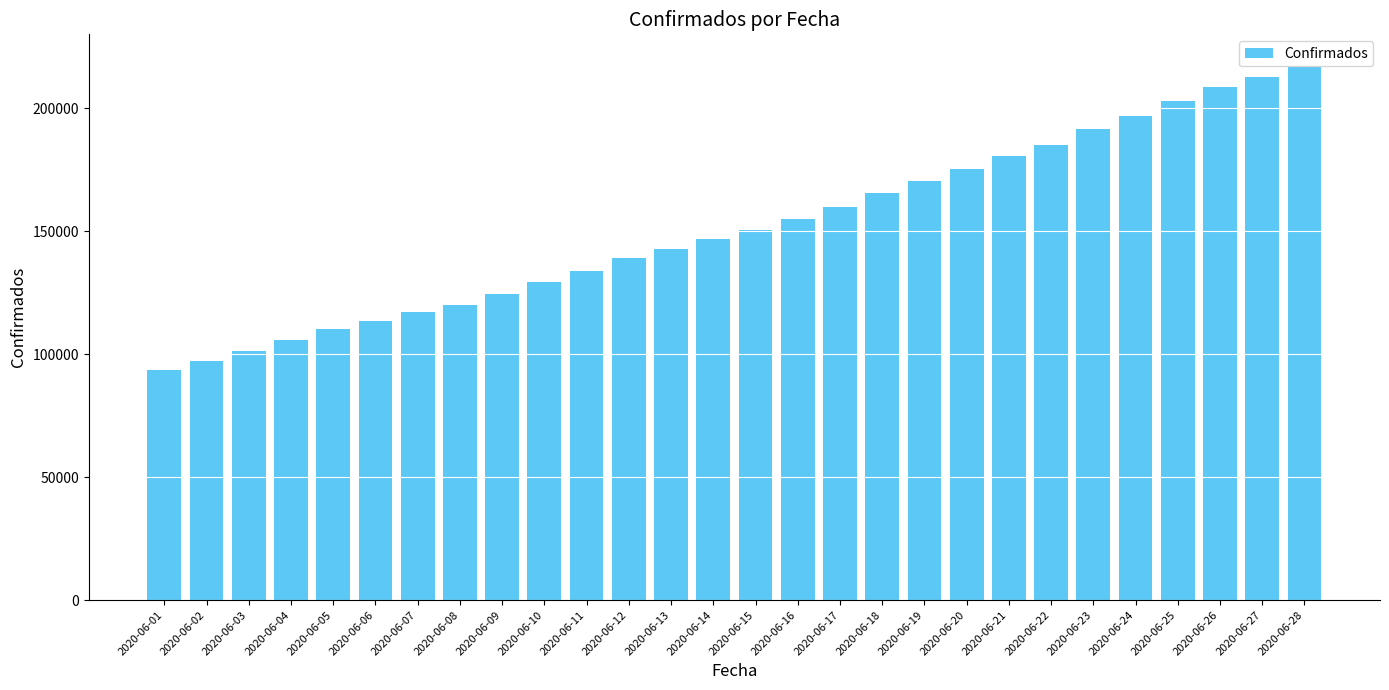

Are the bars horizontal?

No